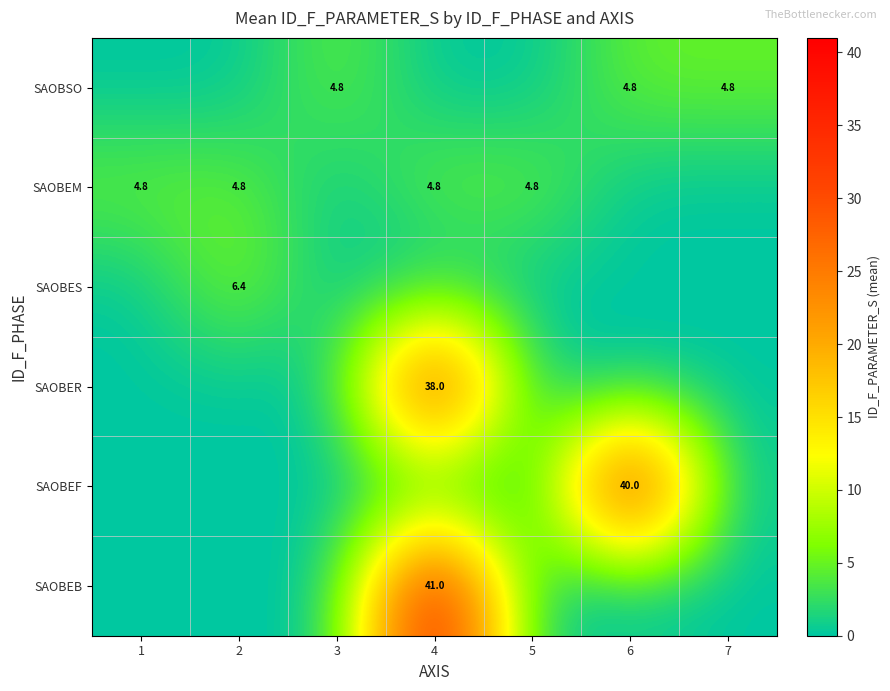

Is it true that SAOBSO equals 3.2 at 6?

False